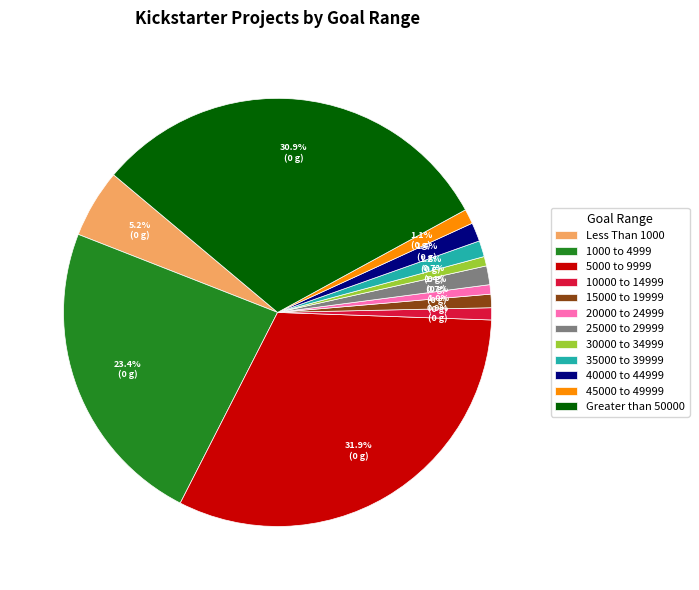

To the nearest percent, what is the combined percentage of 30000 to 34999 and 1000 to 4999?

24%